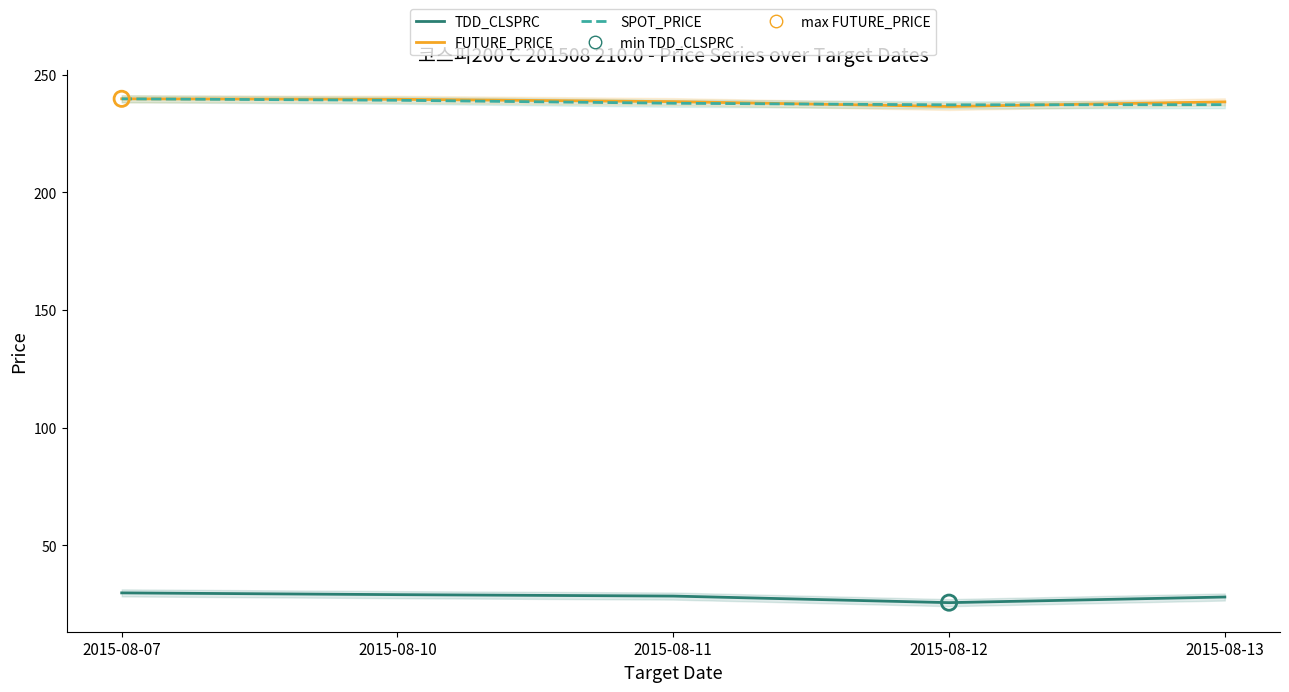

Which series reaches the maximum Y coordinate?

FUTURE_PRICE